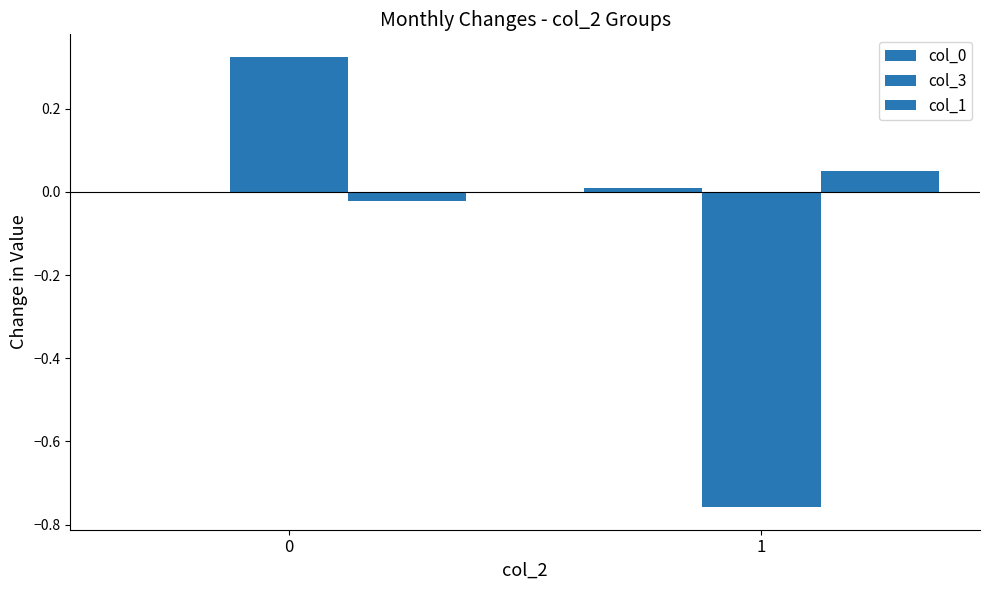

List the series in order of their peak value, lowest first.

col_0, col_1, col_3